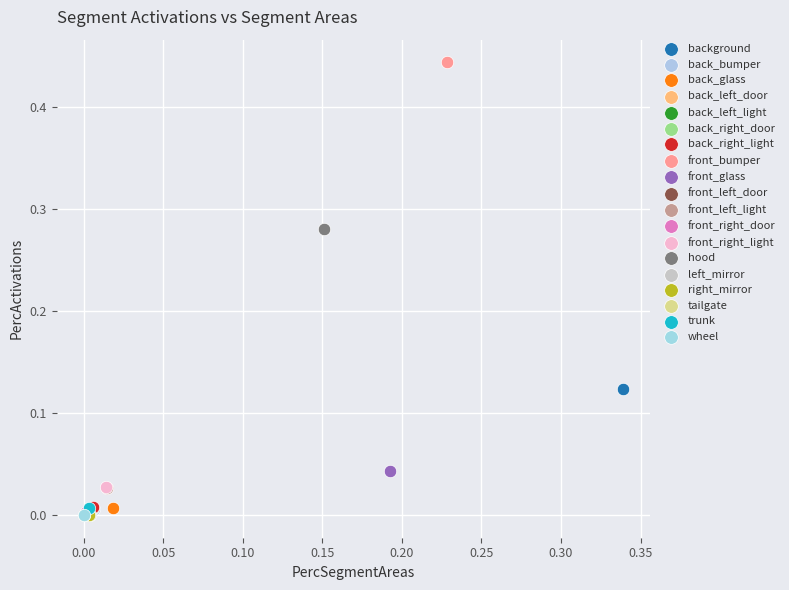

What are all the series names shown in the legend?

background, back_bumper, back_glass, back_left_door, back_left_light, back_right_door, back_right_light, front_bumper, front_glass, front_left_door, front_left_light, front_right_door, front_right_light, hood, left_mirror, right_mirror, tailgate, trunk, wheel